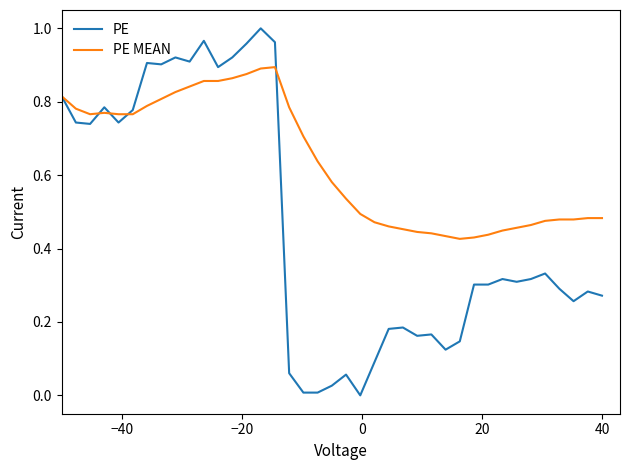

How many lines are shown in the chart?

2